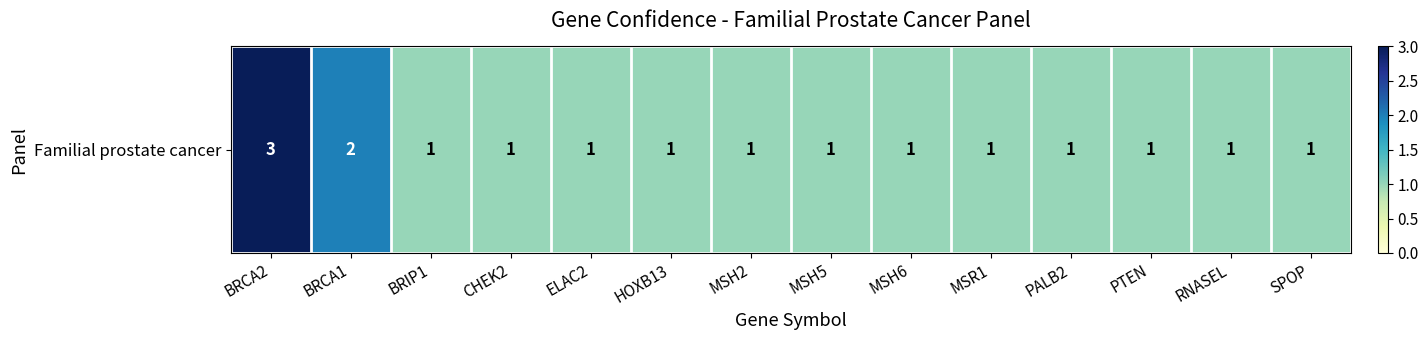

What is the change in value from BRCA2 to MSH5?

-2